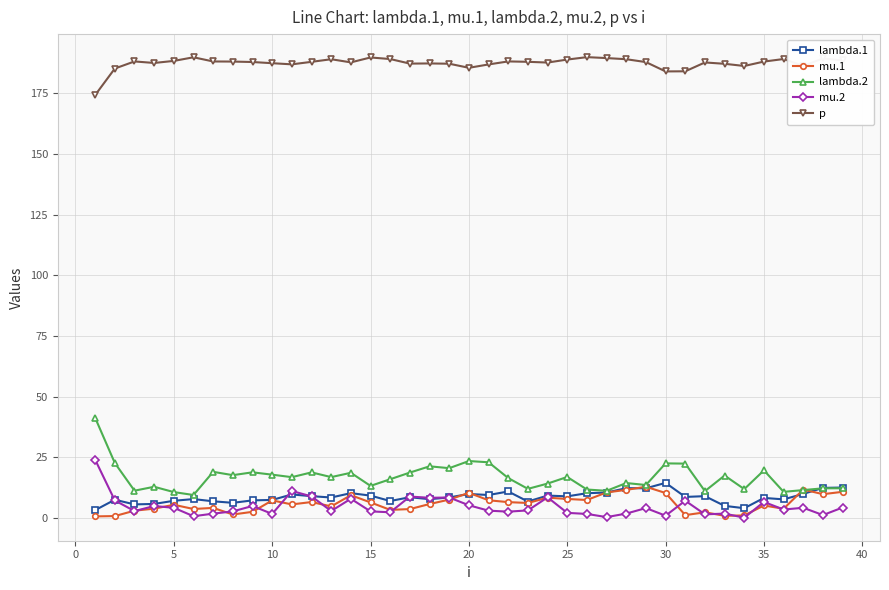

What is the greatest value displayed?

189.8